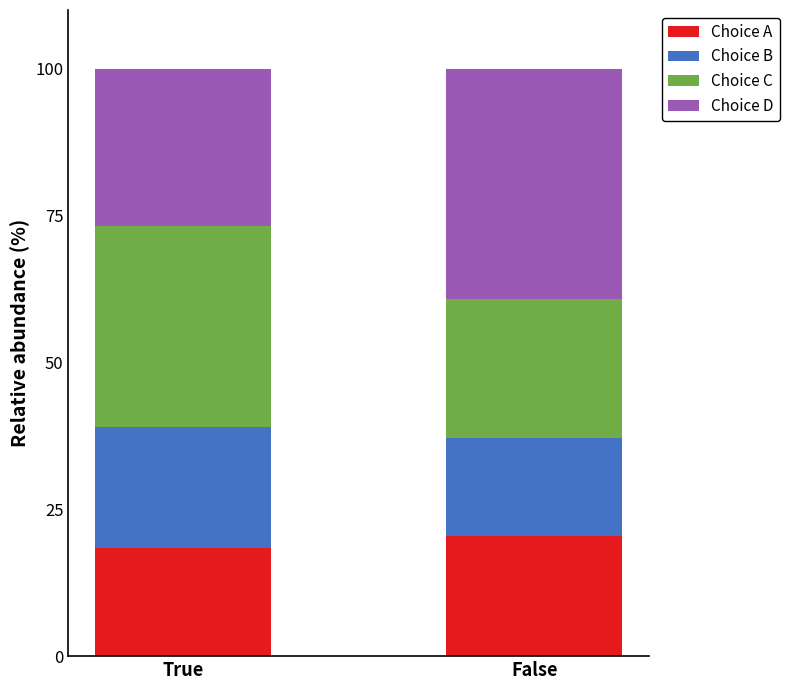

What is the total value across all series at True?

100.0